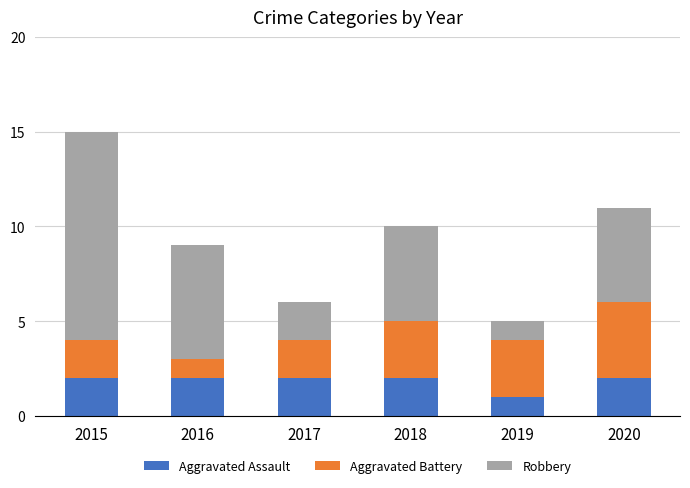

What is the sum of the Aggravated Assault values at 2016 and 2018?

4